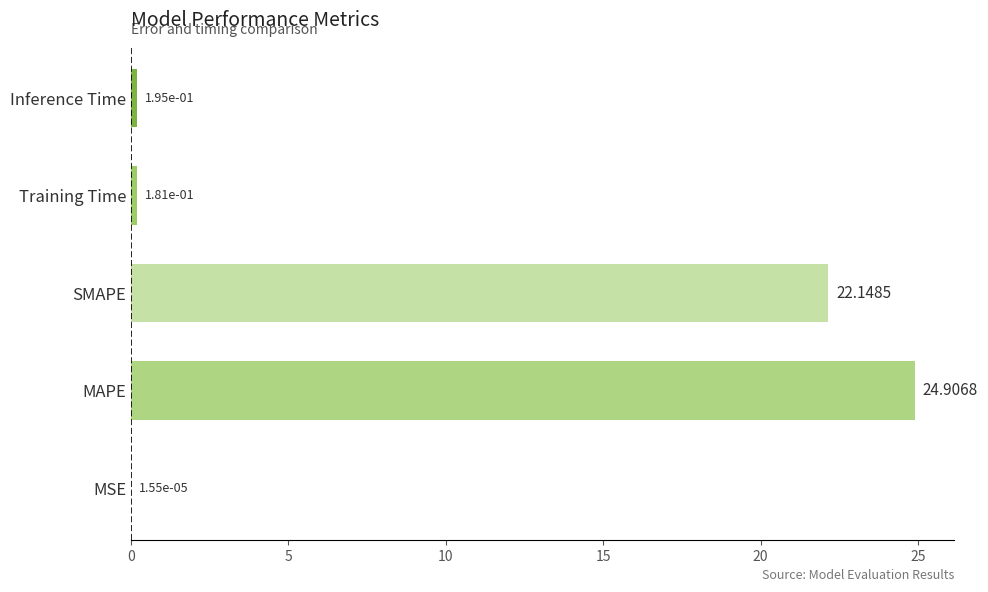

Which has a higher value, Training Time or MSE?

Training Time